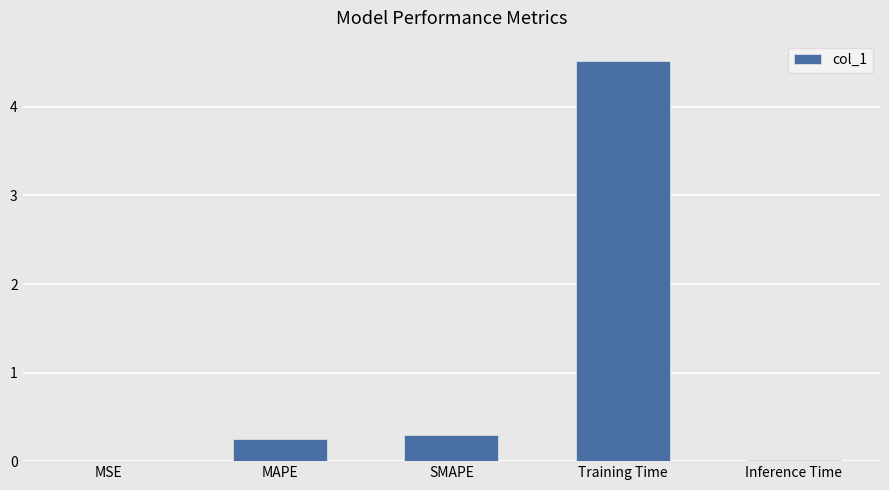

What is the change in value from SMAPE to Inference Time?

-0.3